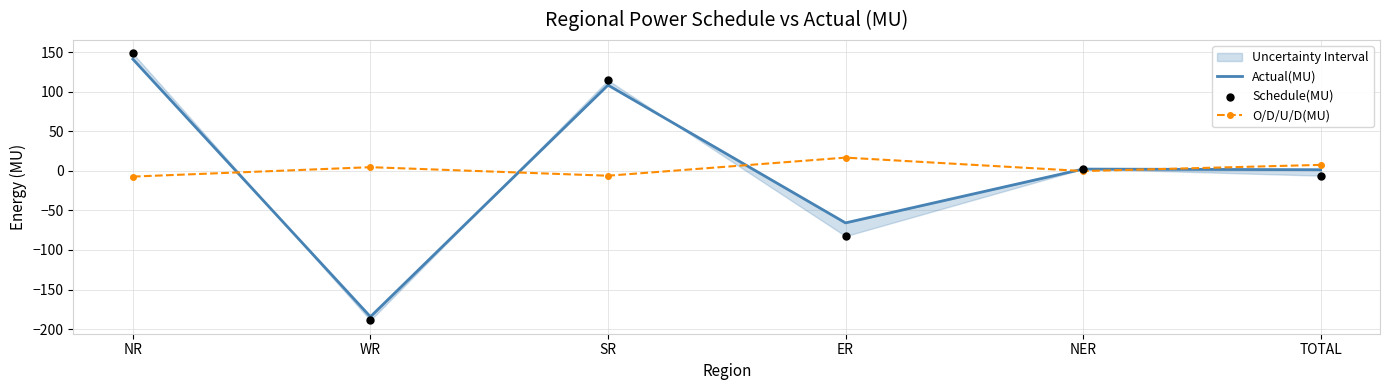

At how many categories does at least one series exceed -90?

6